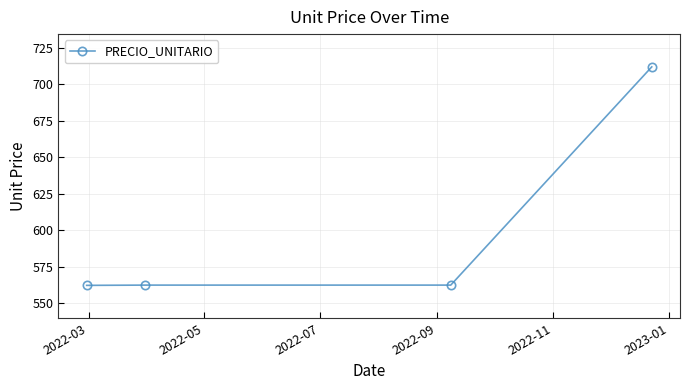

How many distinct data groups are displayed?

1